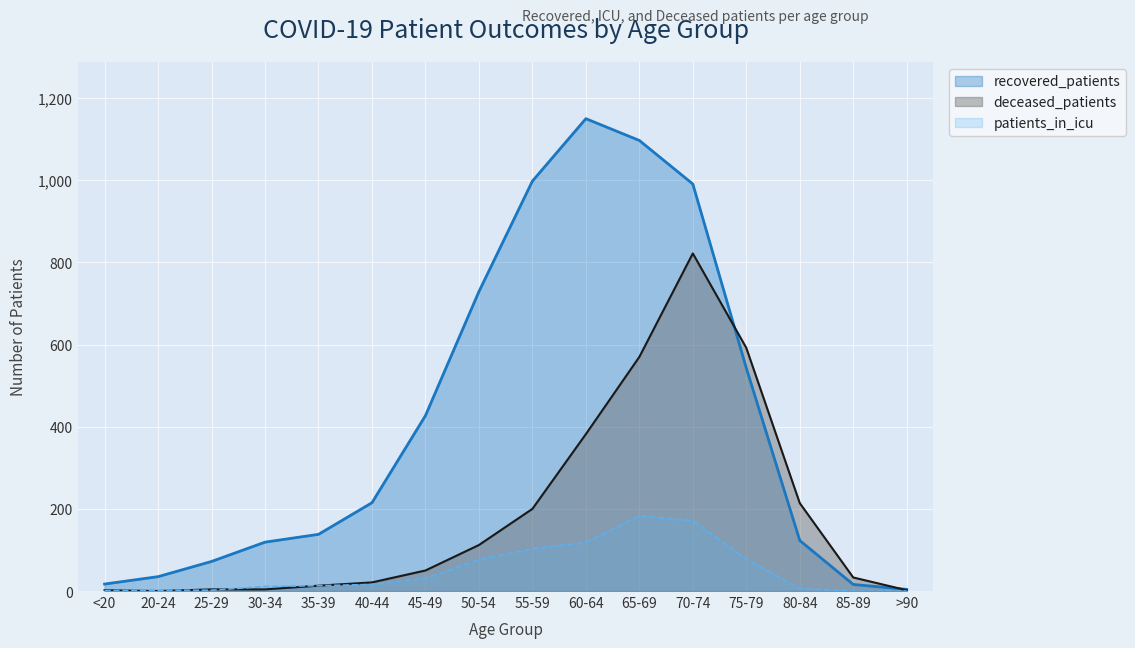

What value does the deceased_patients series have at 60-64?

382